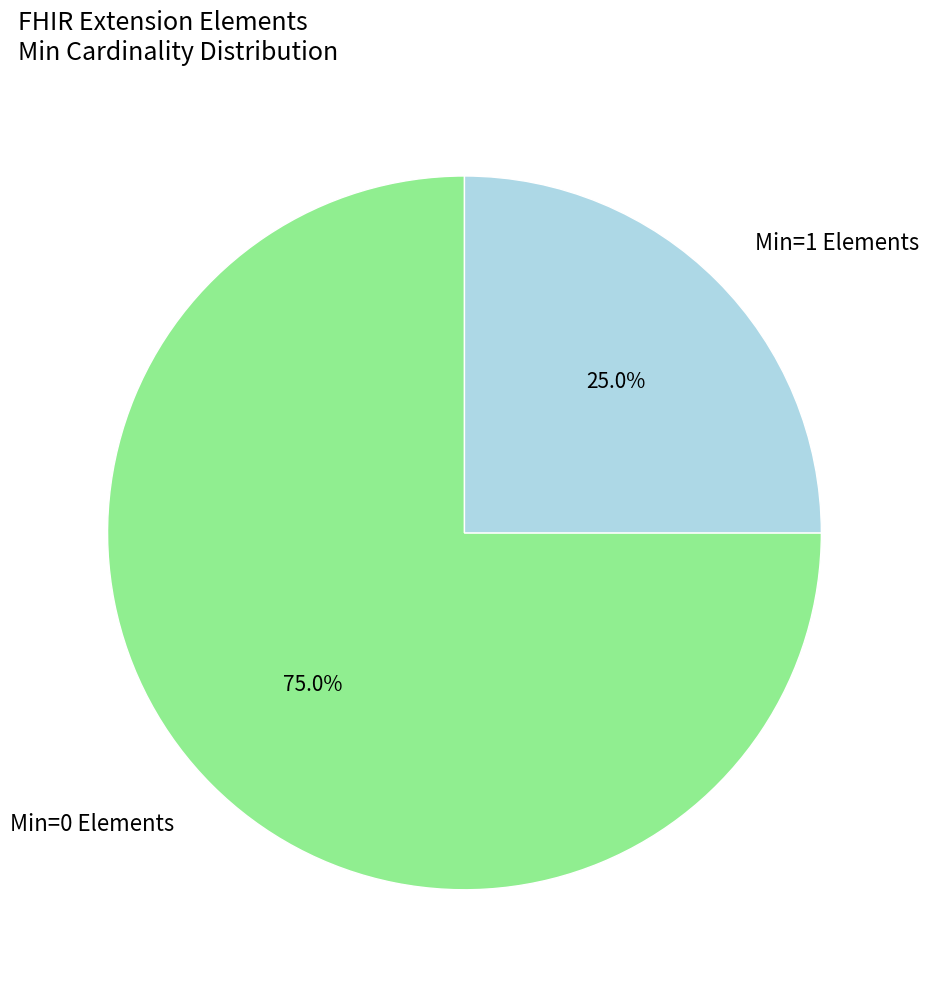

Is the sum of Min=1 Elements and Min=0 Elements greater than half?

Yes